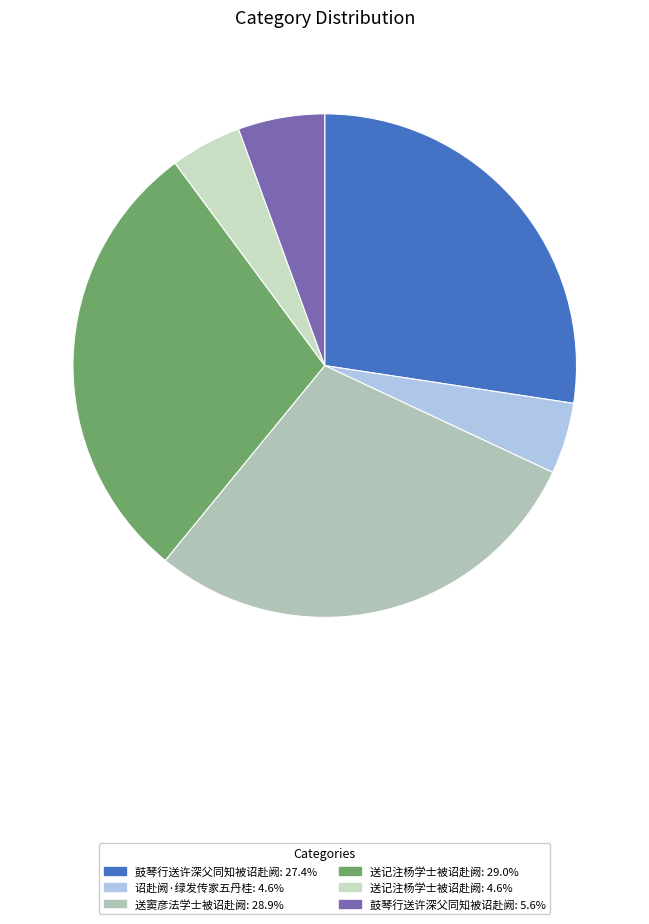

How many segments does this pie chart have?

6